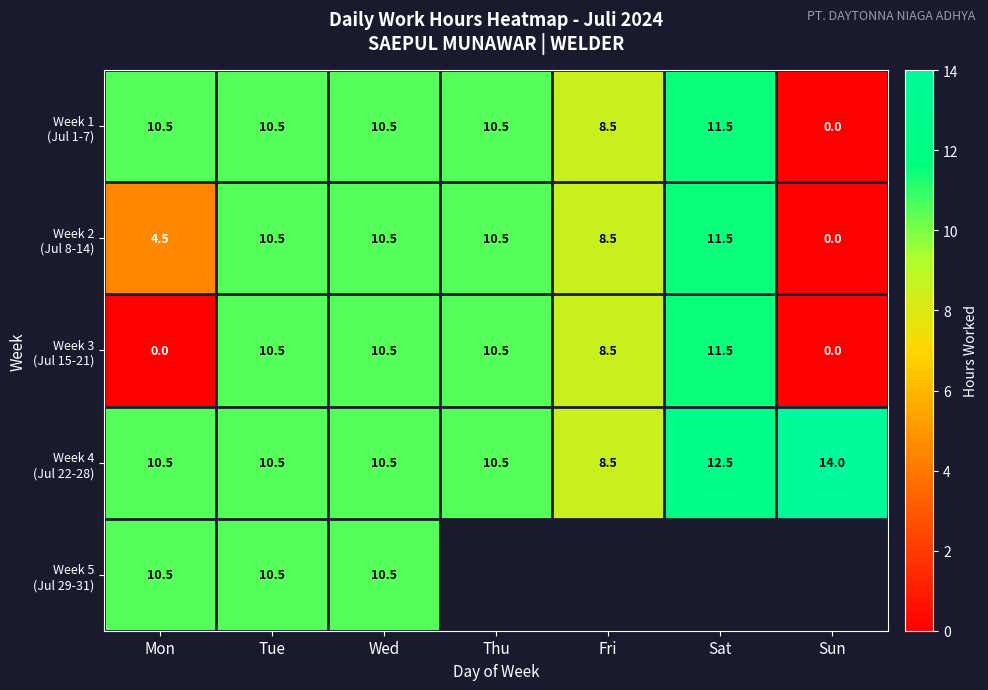

The value of Week 4 (Jul 22-28) at Mon is 10.5. True or false?

True